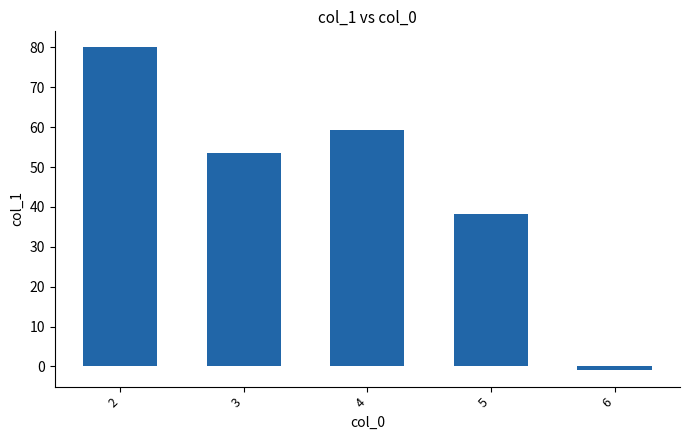

What is the difference between the second highest and second lowest values?

21.1